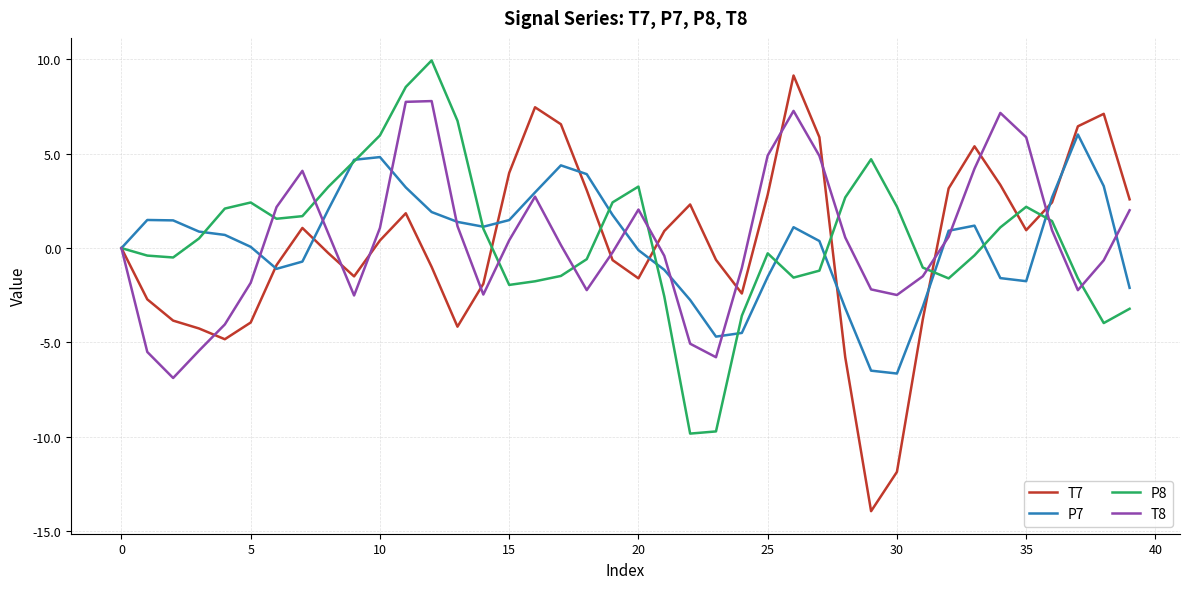

What is the difference between the maximum and minimum values in the P8 series?

19.8